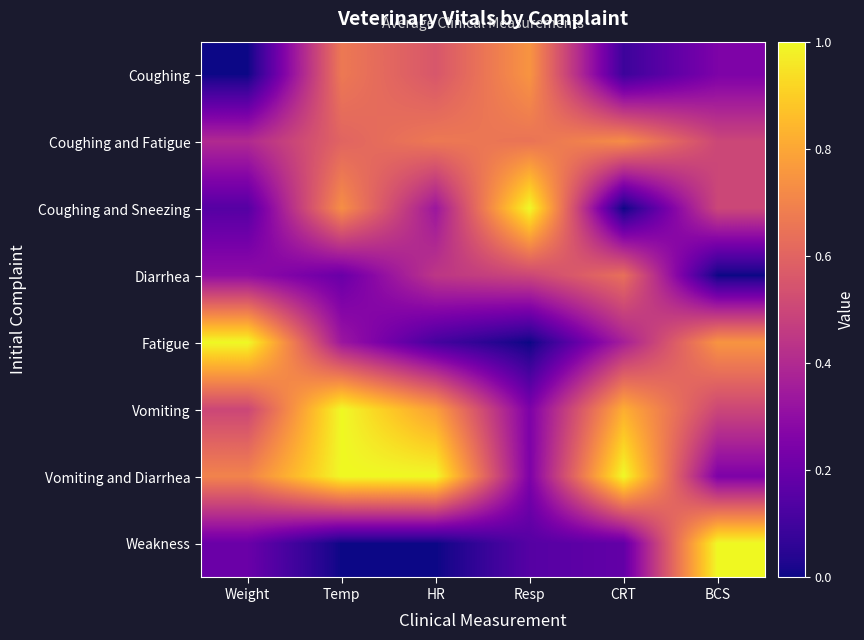

What is the total value across all series at Weight?

3.2